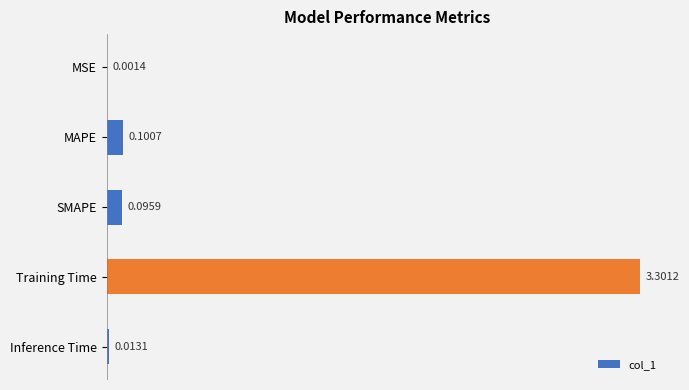

Are the bars horizontal?

Yes